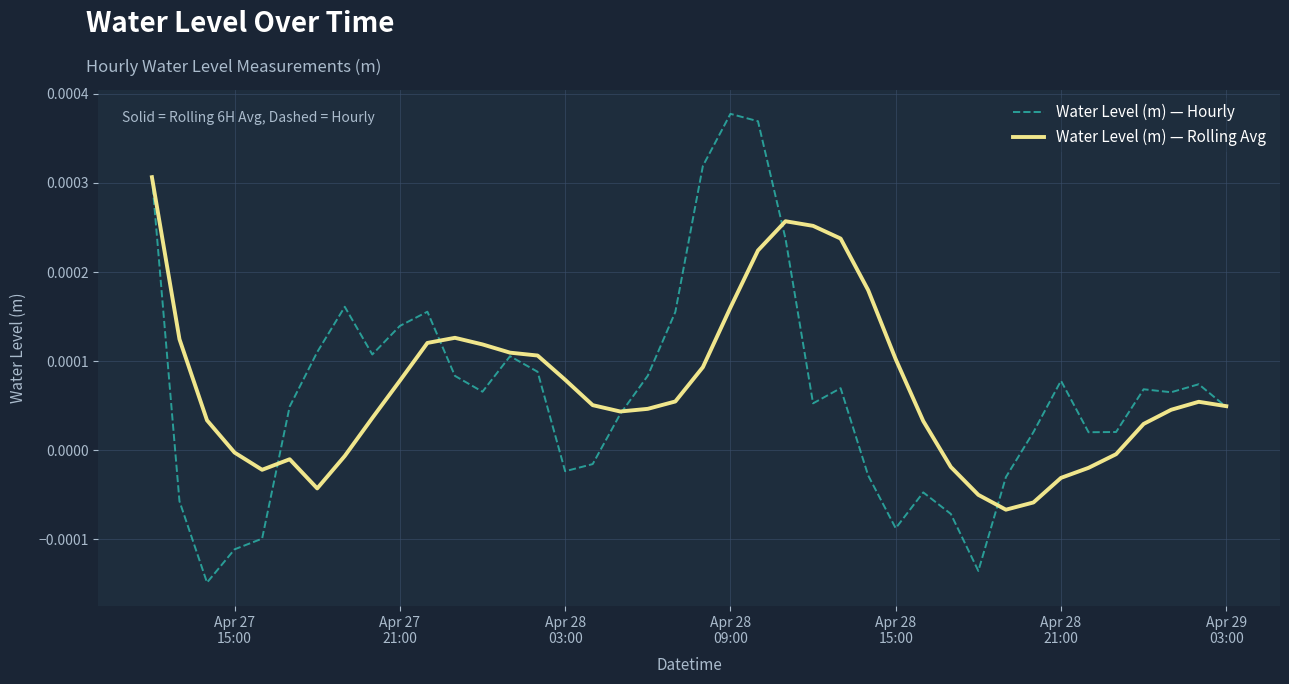

Rank the series by their maximum value, from lowest to highest.

Water Level (m) — Rolling Avg, Water Level (m) — Hourly